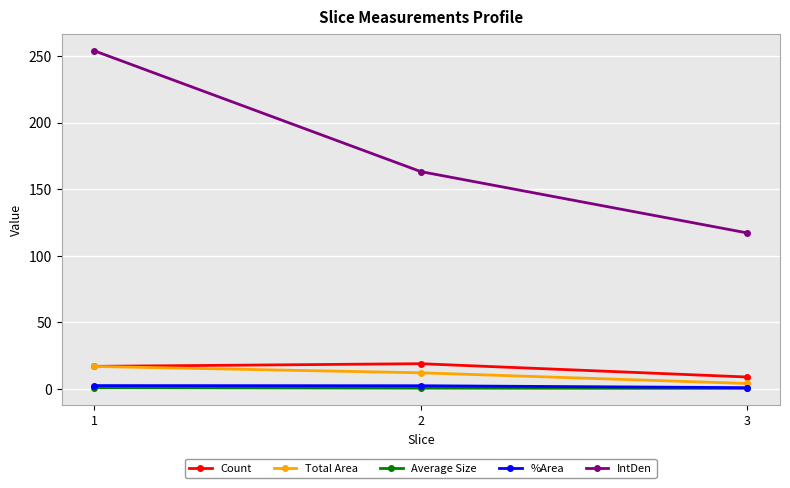

Rank the categories by IntDen value from lowest to highest.

3, 2, 1